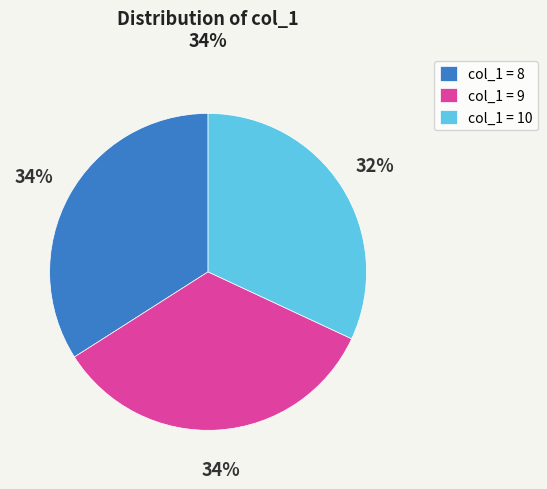

Is it true that col_1 = 10 is 46% of the pie?

False